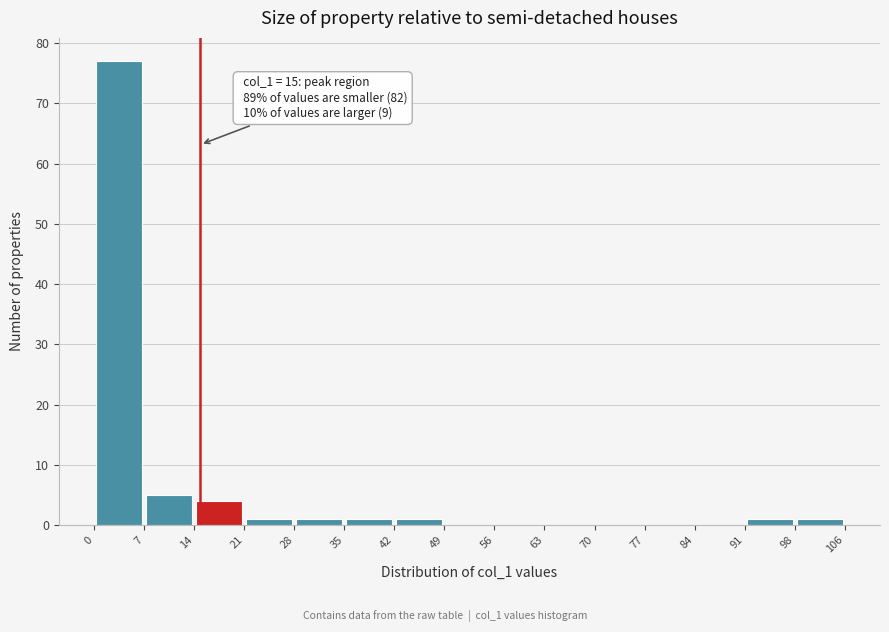

Over which range of the x-axis is the bar tallest?

0 to 7